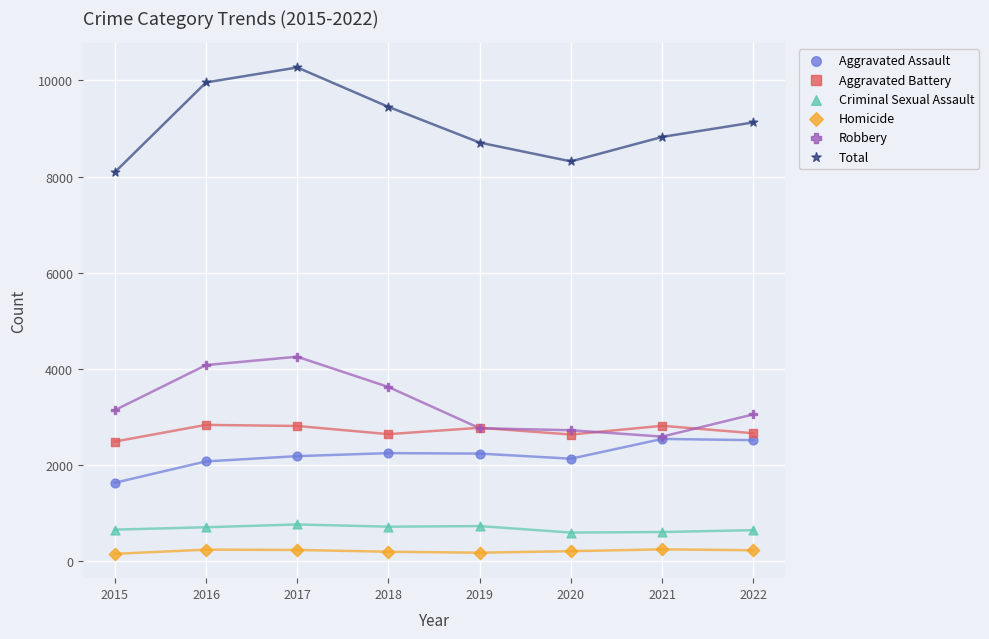

Across all series, what Y value is closest to 5213?

4256